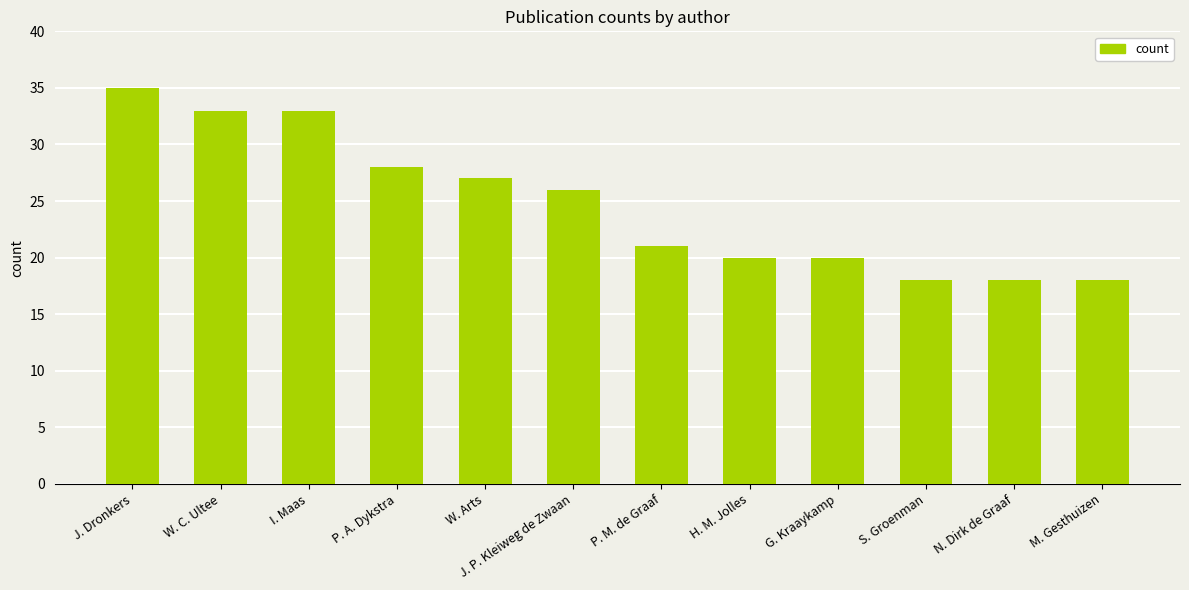

What is the maximum value shown in the chart?

35